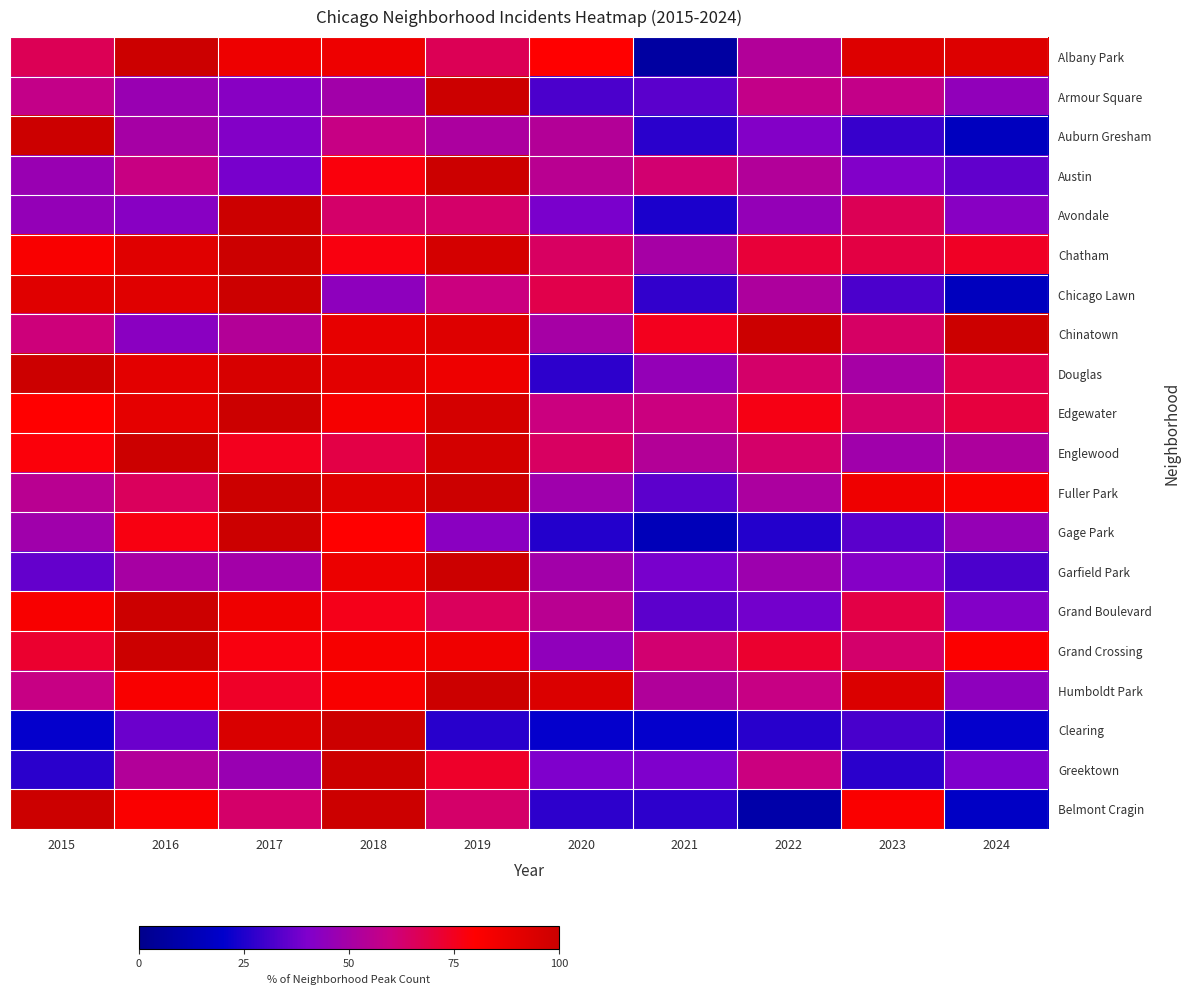

At which category is the sum across all series the highest?

2018